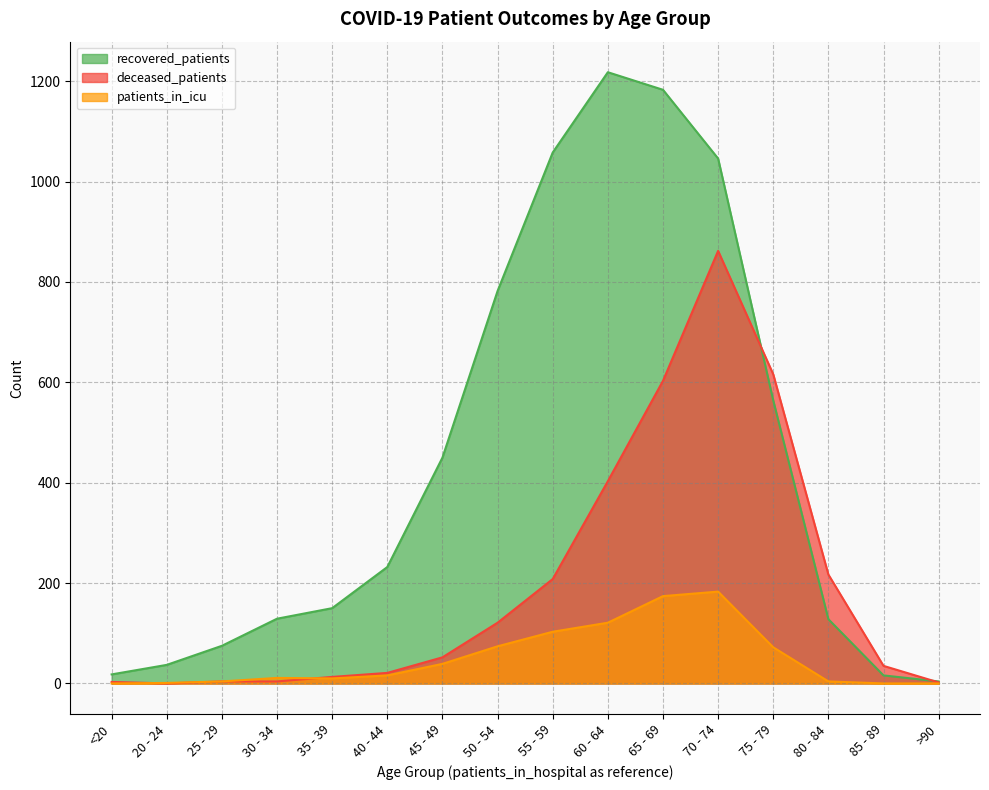

What is the spread (max minus min) of values at 55 - 59?

955